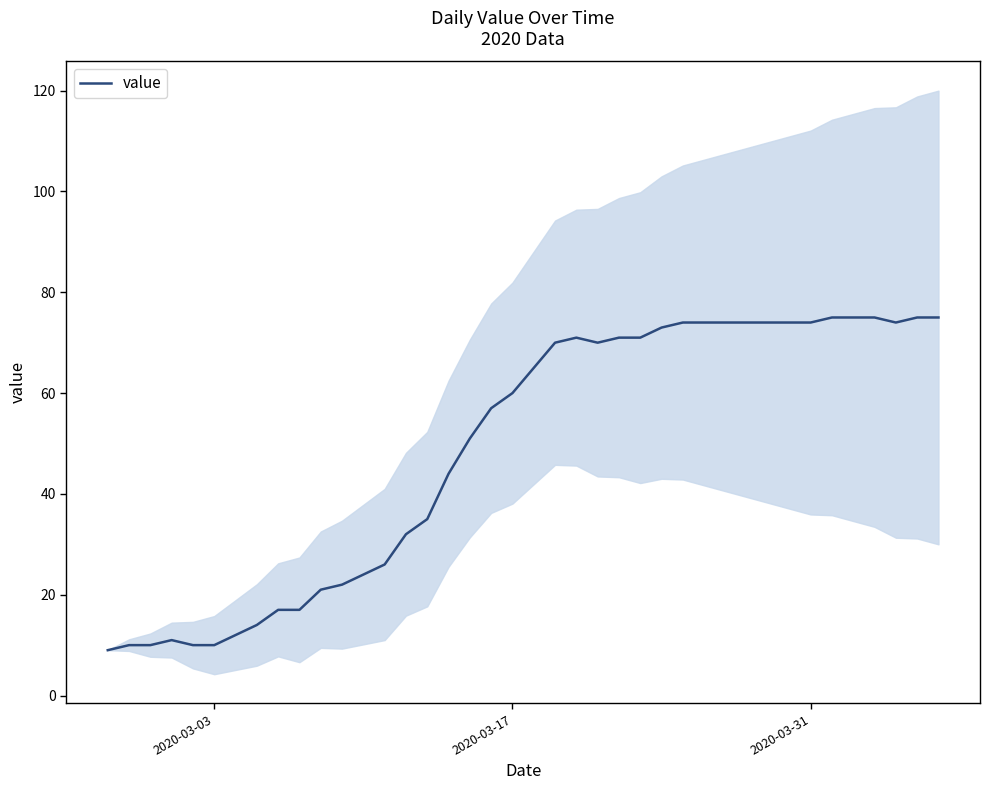

What is the minimum value for value?

9